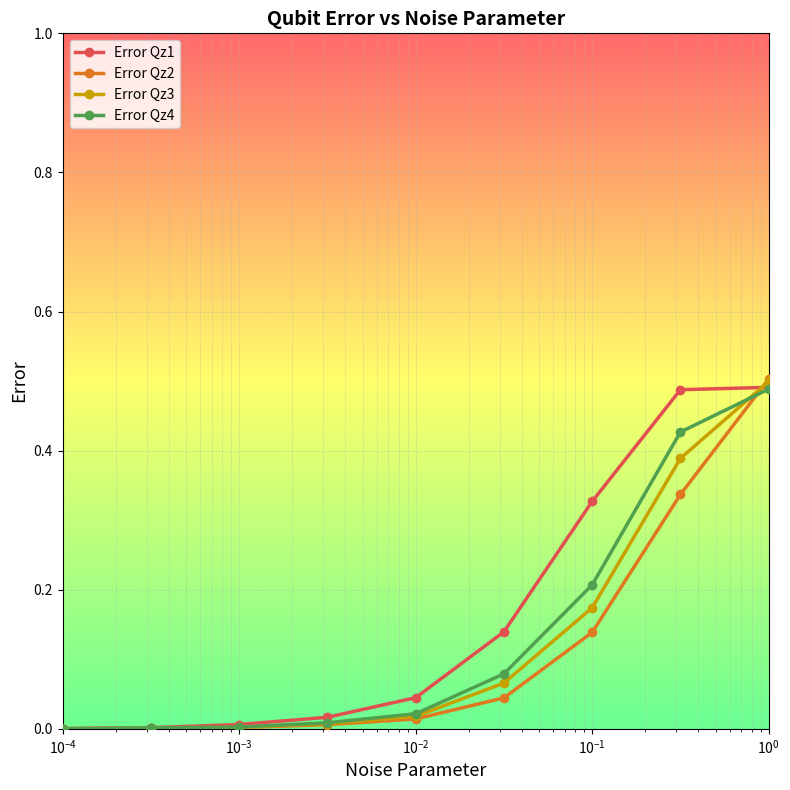

How many lines are shown in the chart?

4